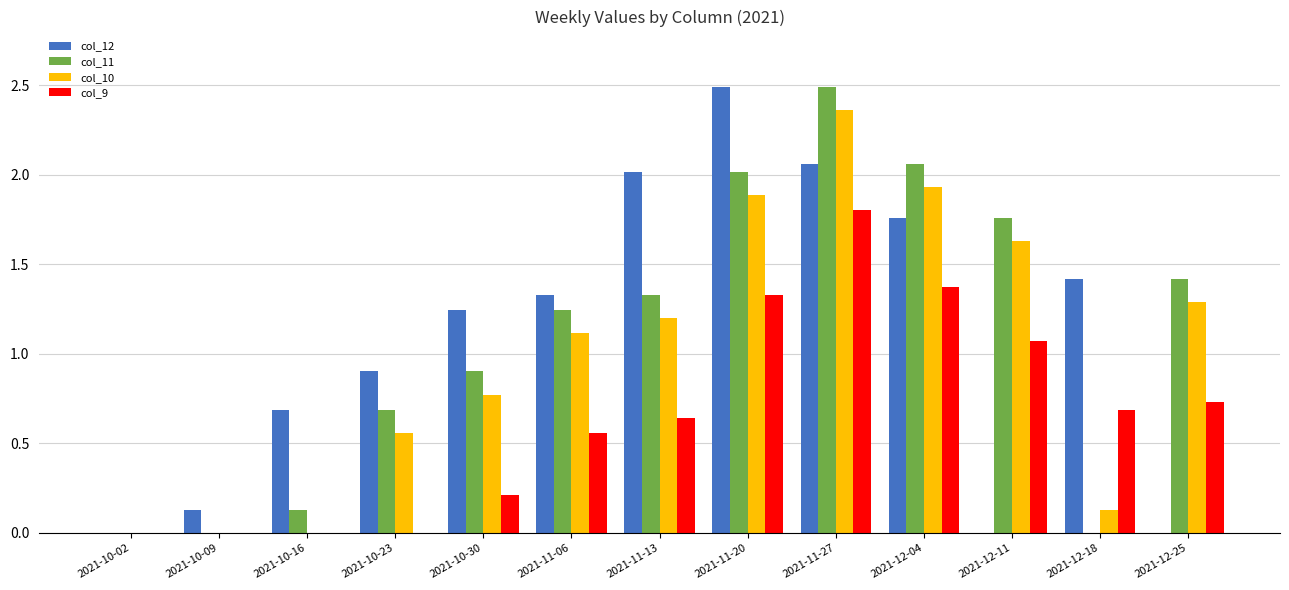

Is the value of col_11 at 2021-10-09 greater than the value of col_10 at 2021-12-04?

No